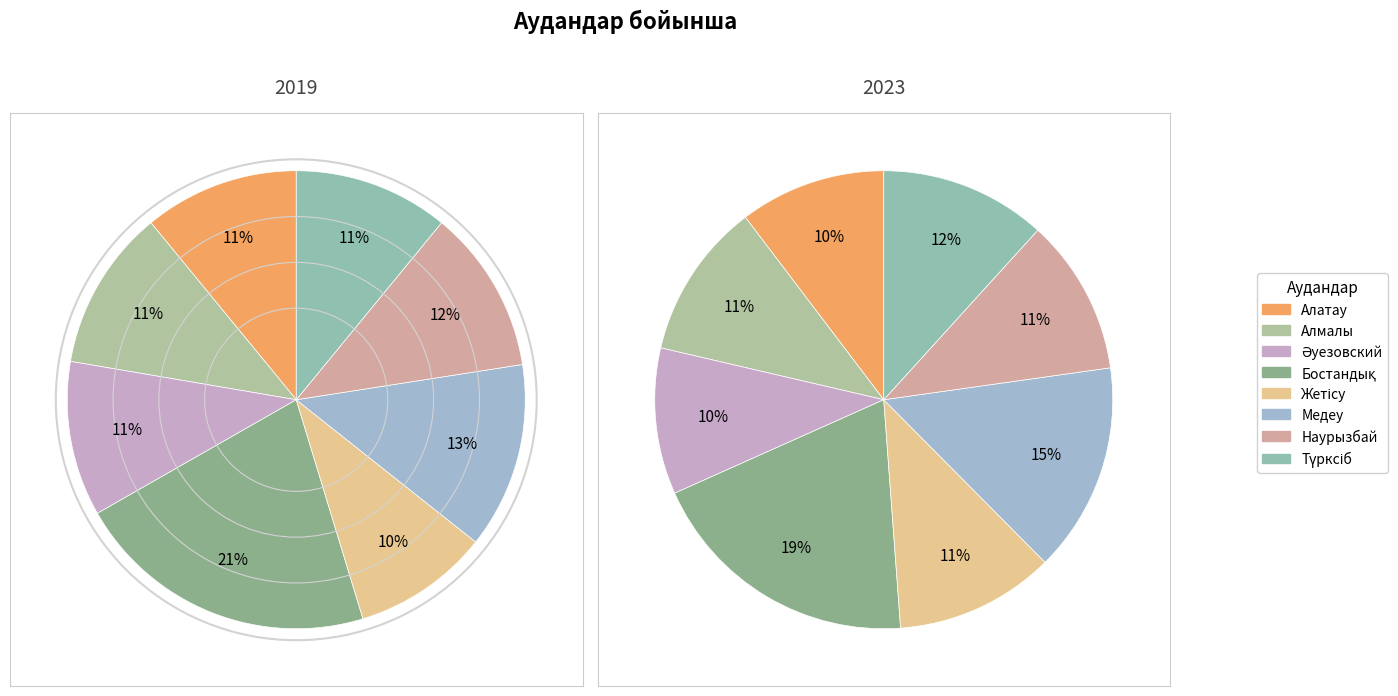

What percentage is NOT represented by 4?

90.4%